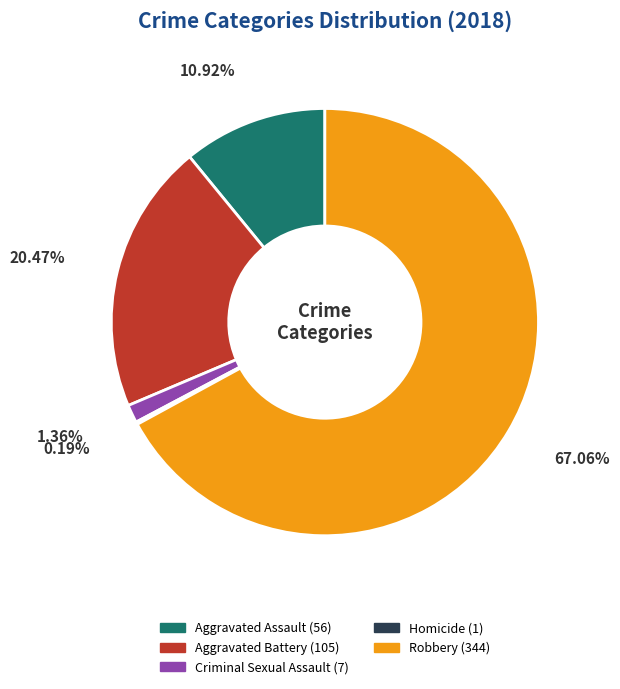

Does Robbery account for over 50% of the chart?

Yes